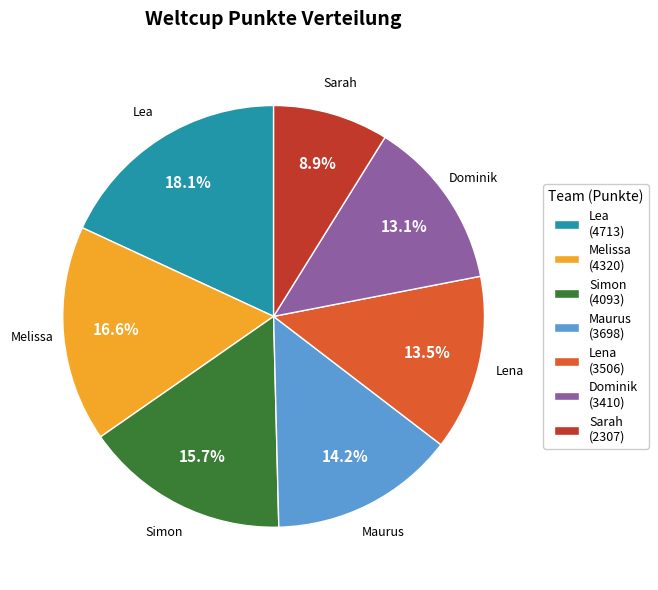

What is the ratio of the value at Maurus to the value at Dominik?

1.1